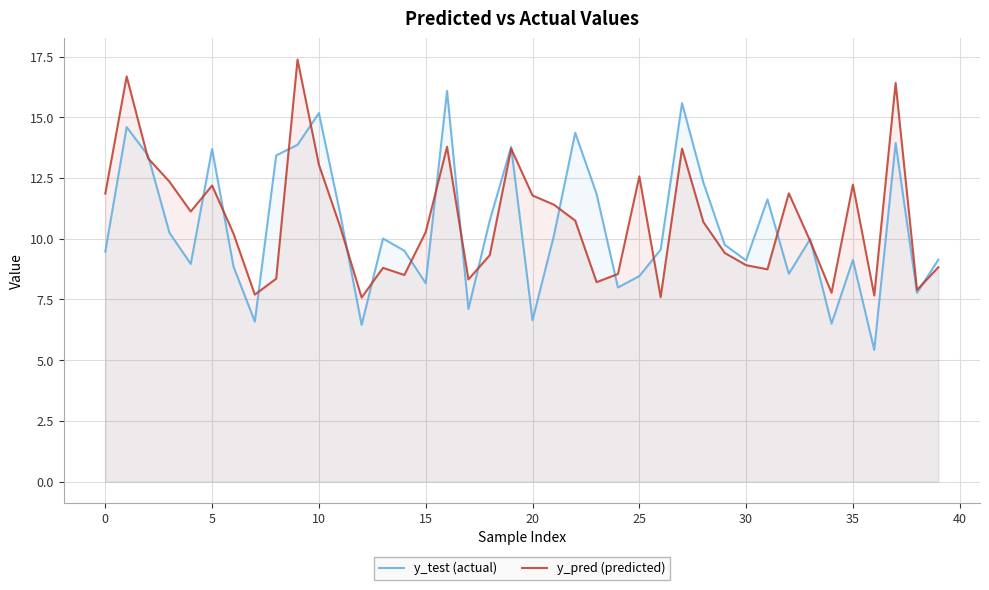

The value of y_test (actual) at 24 is 8.0. True or false?

True